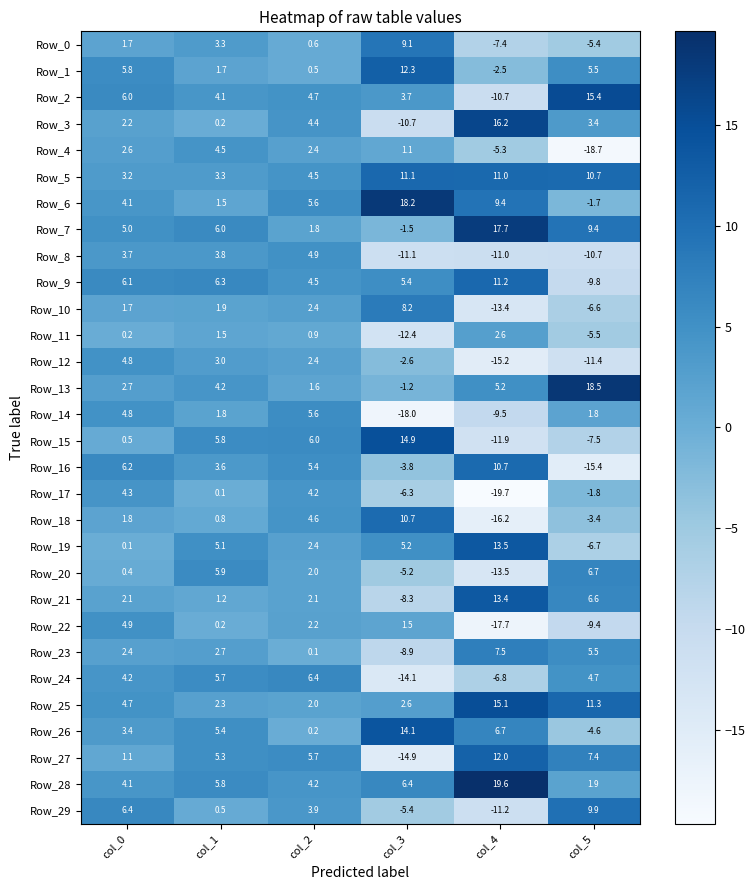

How many data points does each series have?

6